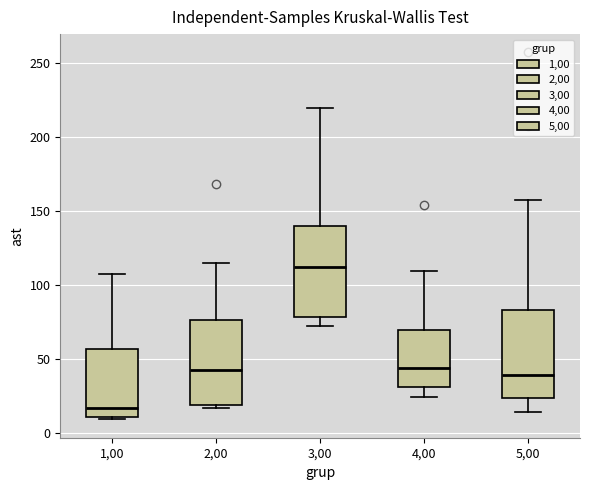

Reading left to right, read every box against the y-axis: the position of its median line, the range the box covers, and the ends of its whiskers. The values are not printed on the chart, so give them approximately, as read against the axis.

1,00: median 15, box 10 to 55, whiskers 10 (just below the box's lower edge) to 105
2,00: median 45, box 20 to 75, whiskers 15 to 115
3,00: median 110, box 80 to 140, whiskers 70 to 220
4,00: median 45, box 30 to 70, whiskers 25 to 110
5,00: median 40, box 25 to 85, whiskers 15 to 155